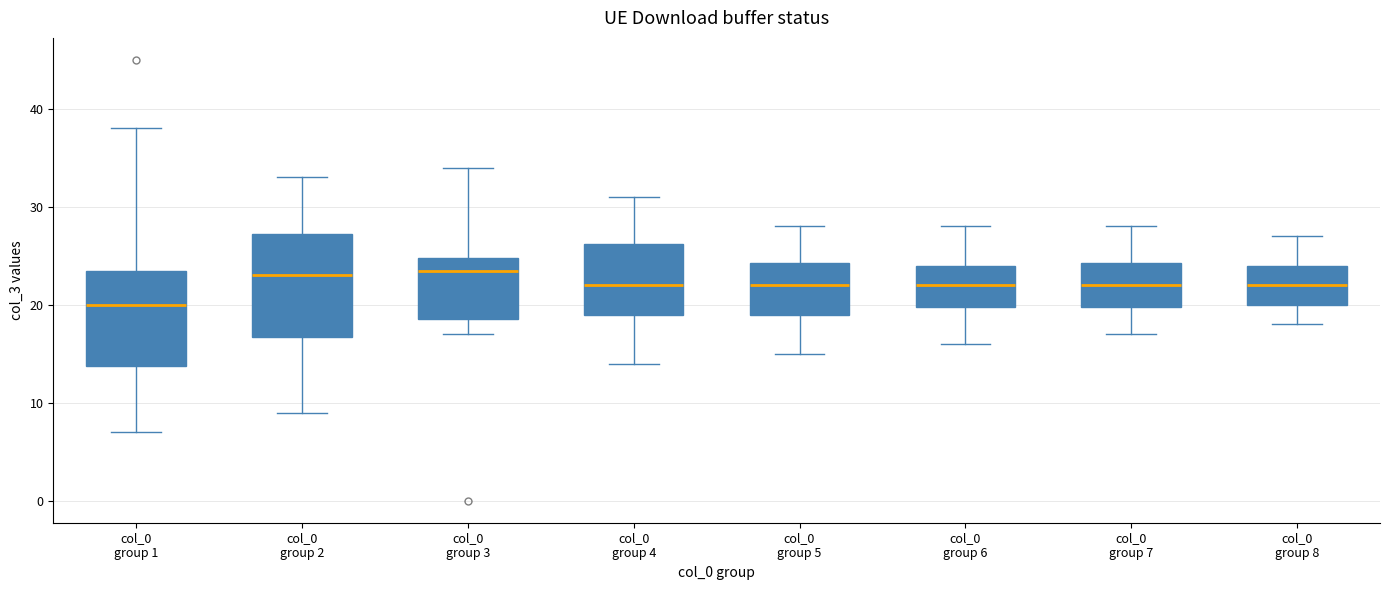

Where does the upper whisker of the box for col_0 group 7 end on the y-axis? The values are not printed on the chart, so give them approximately, as read against the axis.

28